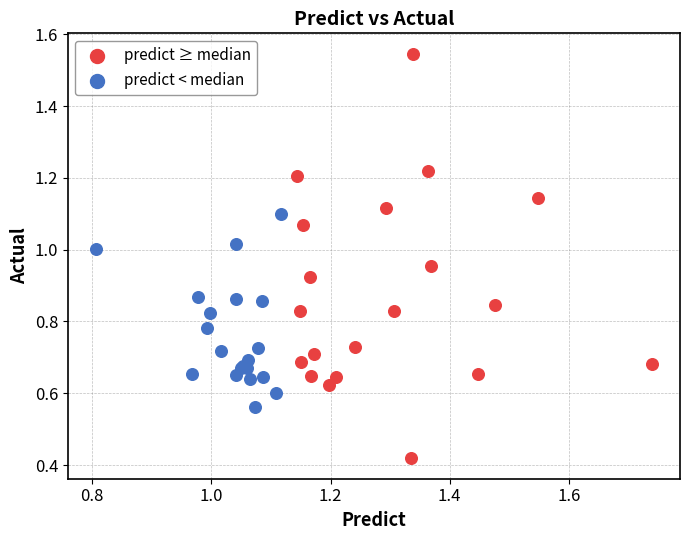

Which series has the largest Y range (max minus min)?

predict ≥ median